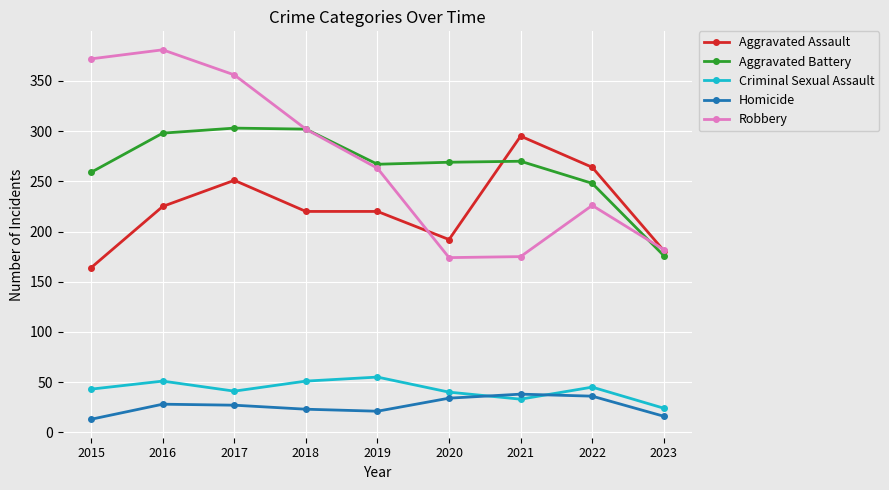

Does the chart have visible grid lines?

Yes